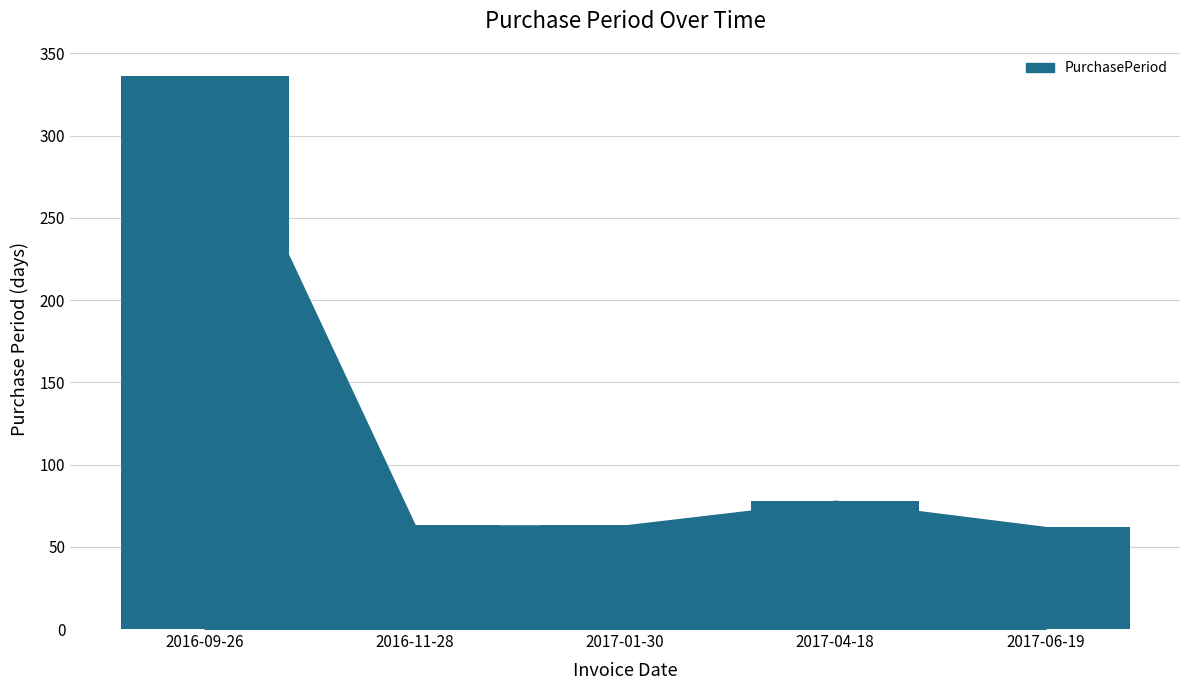

What is the ratio of the value at 2016-11-28 to the value at 2017-06-19?

1.0